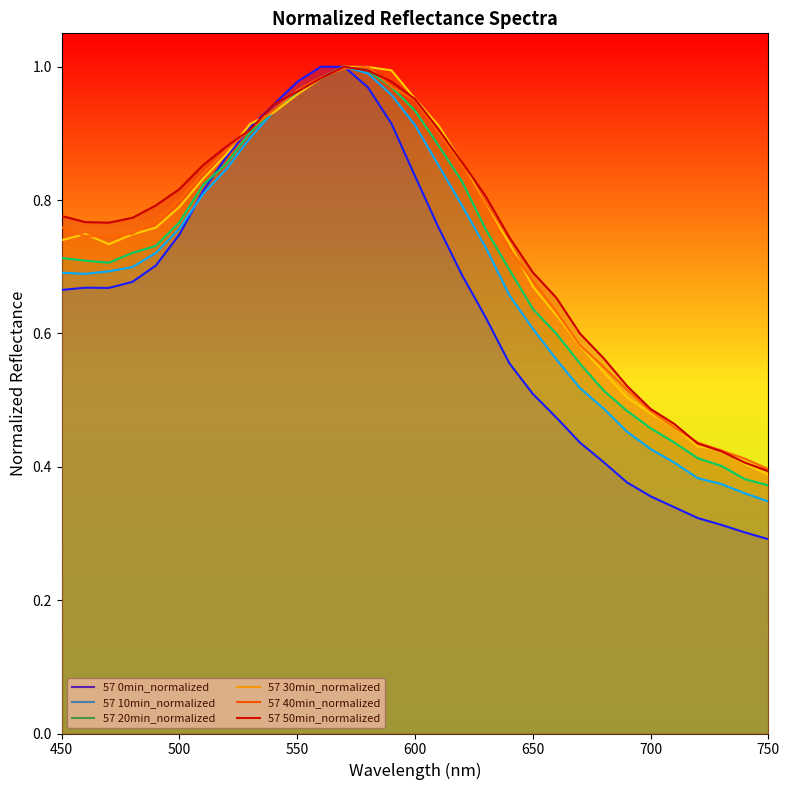

What are all the series names shown in the legend?

57 0min_normalized, 57 10min_normalized, 57 20min_normalized, 57 30min_normalized, 57 40min_normalized, 57 50min_normalized